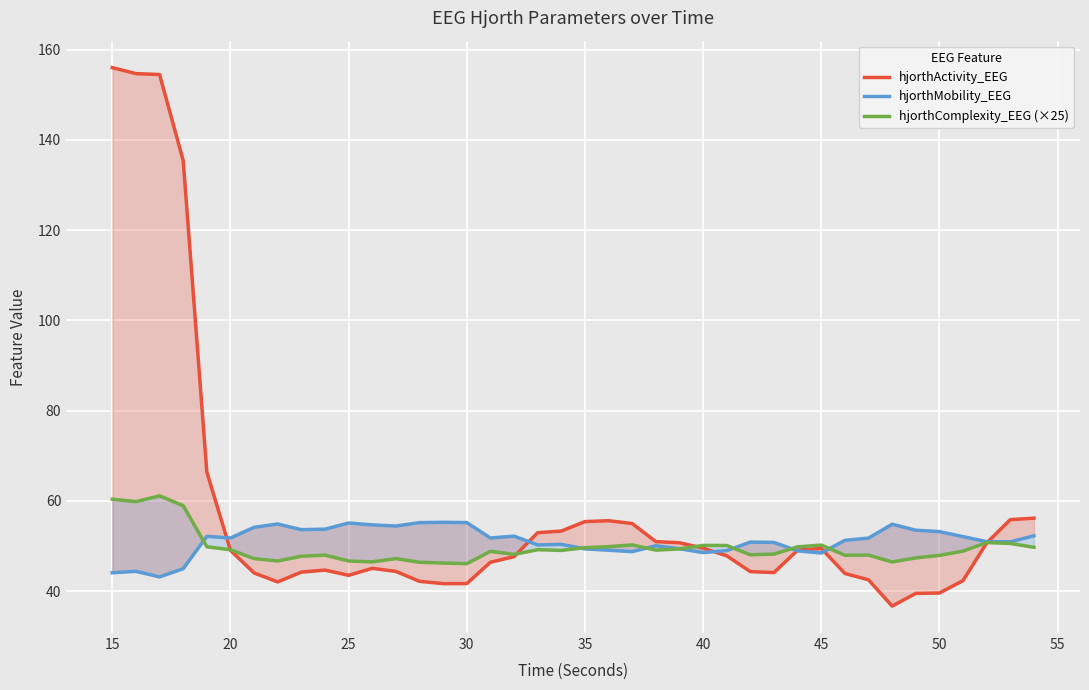

Which series ends up on top after the final intersection of hjorthComplexity_EEG (×25) and hjorthActivity_EEG?

hjorthActivity_EEG